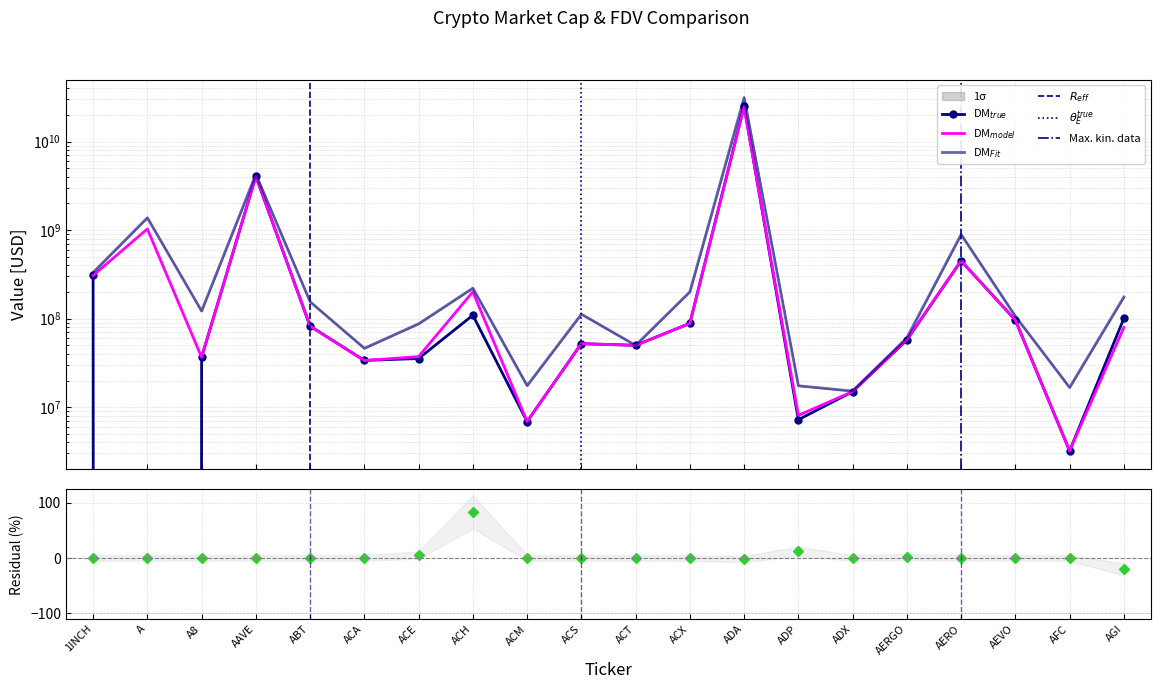

What is the sum of the CMC_FDV values at ADP and AERO?

909342679.0